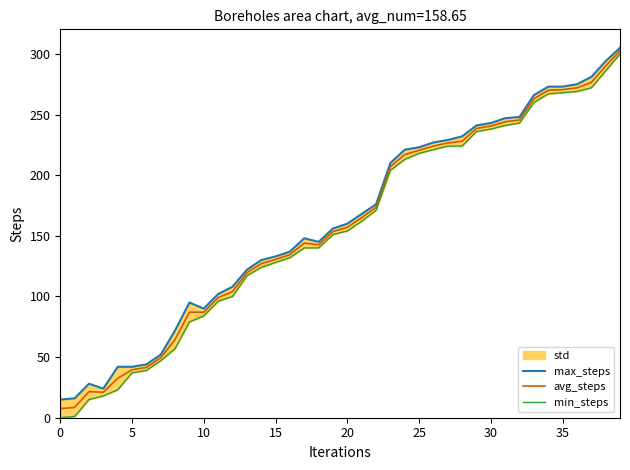

True or false: max_steps and avg_steps cross at least once.

False